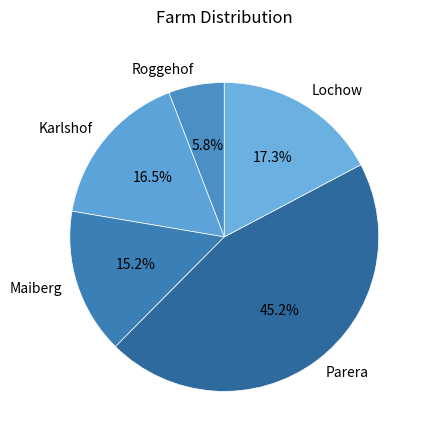

Count the number of slices in the pie.

5